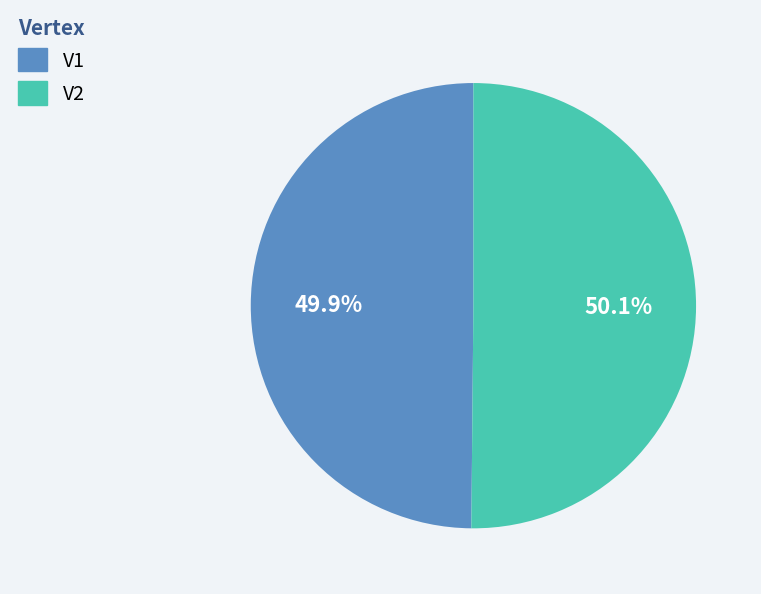

What is the ratio of the value at V1 to the value at V2?

1.0